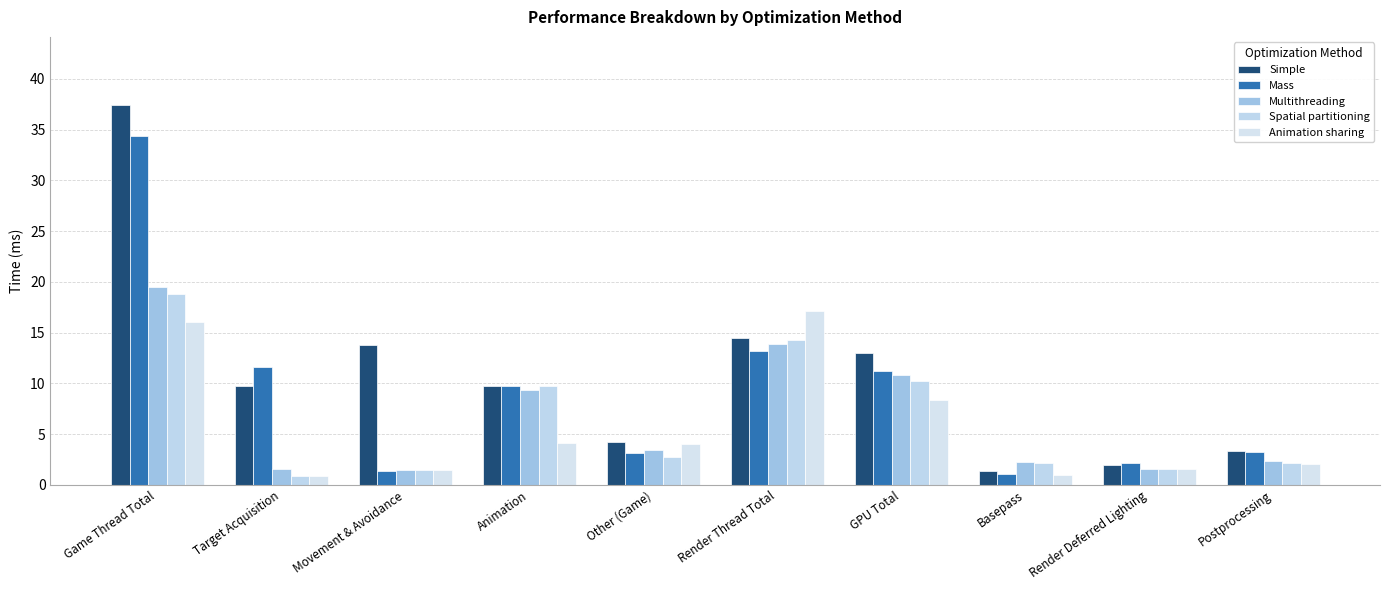

What are all the series names shown in the legend?

Simple, Mass, Multithreading, Spatial partitioning, Animation sharing